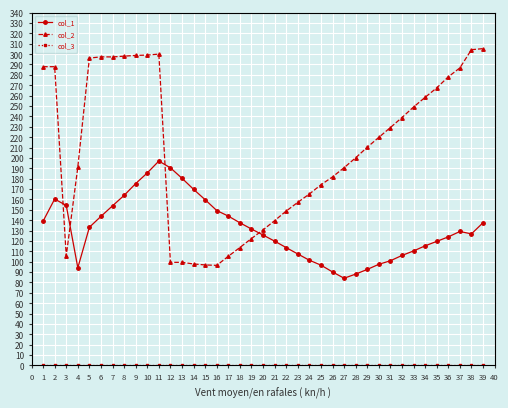

Does the chart have visible grid lines?

Yes